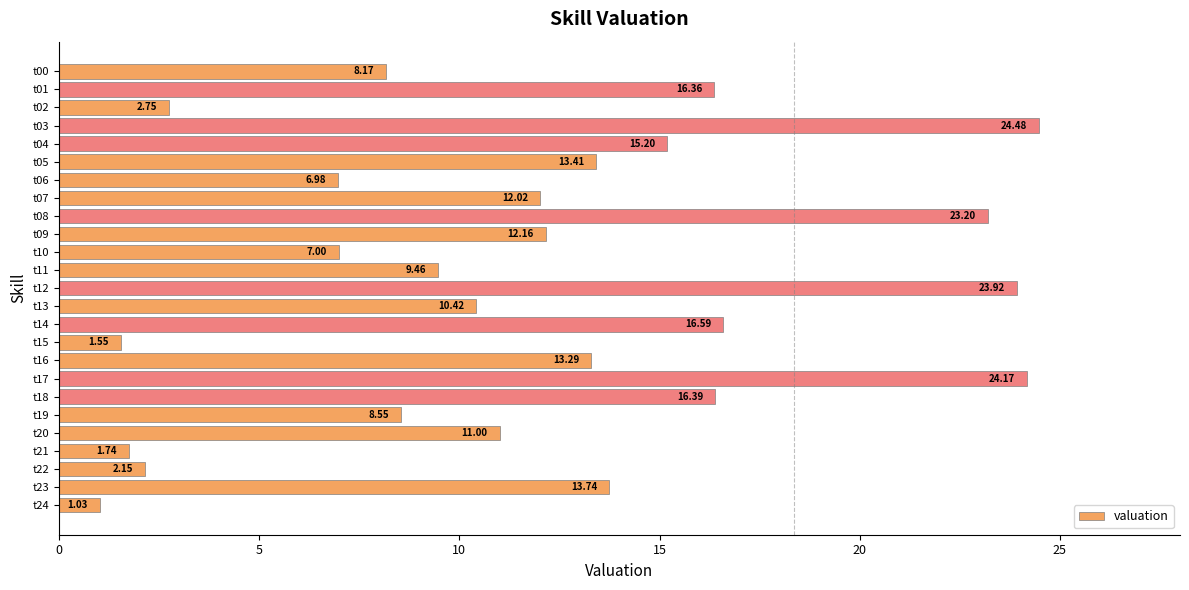

What is the change in value from t07 to t18?

+4.4